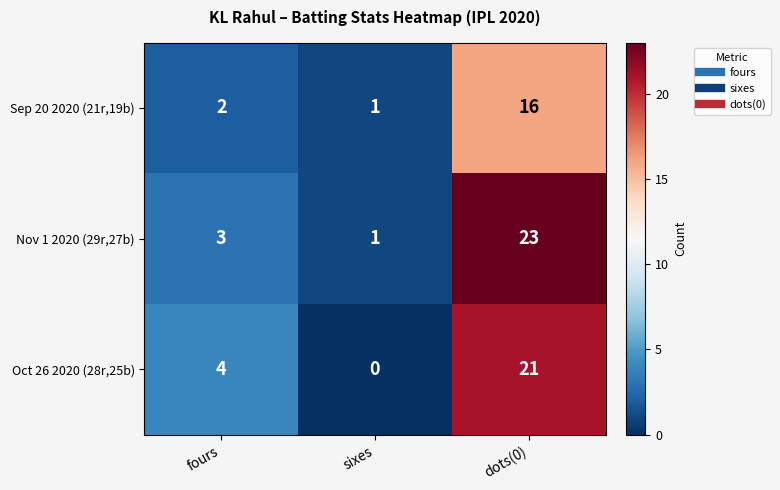

What is the difference between the maximum and minimum values in the Sep 20 2020 (21r,19b) series?

15